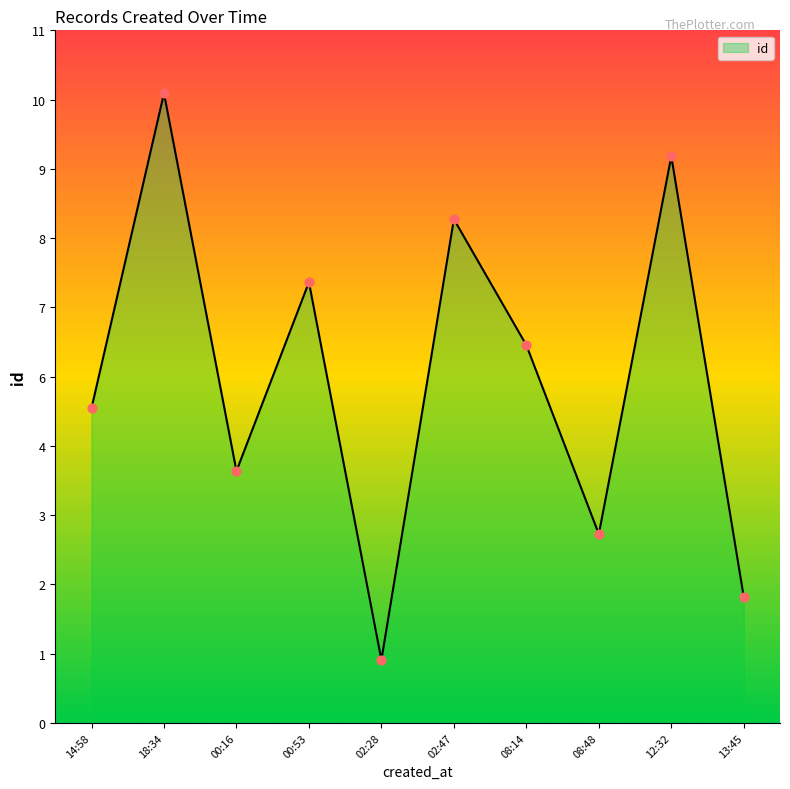

Is this an area chart (filled region under the line)?

Yes